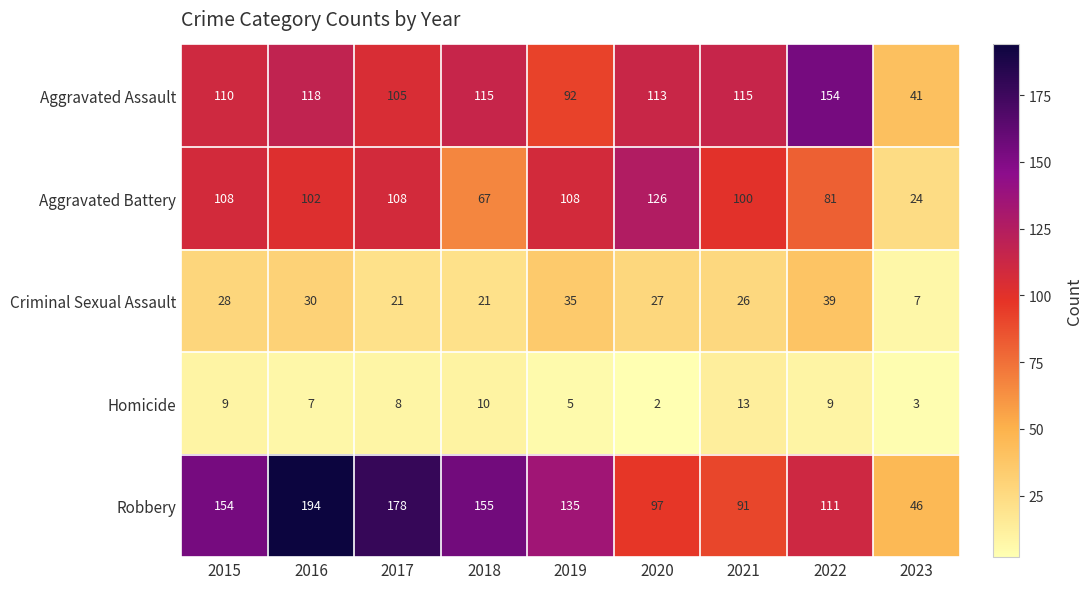

Which label corresponds to the smallest value in the chart?

2020